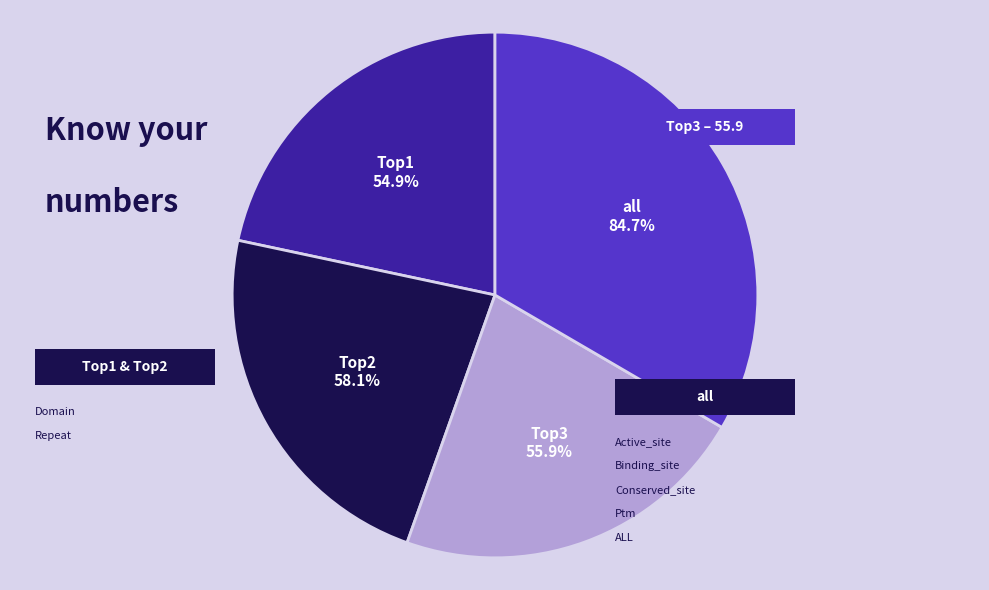

Do all and Top1 together represent more than half of the pie?

Yes